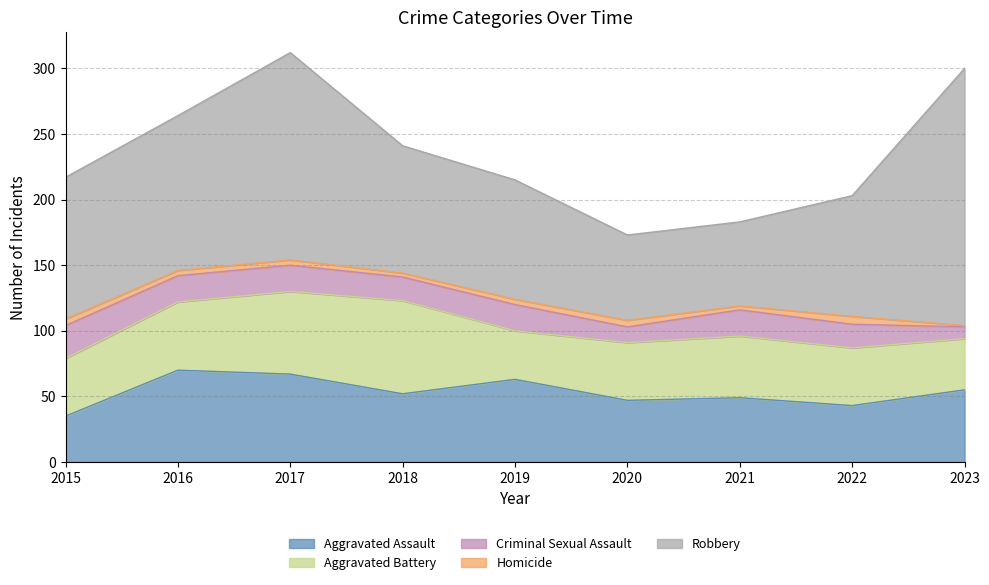

Where is the first local minimum for Aggravated Battery?

2019